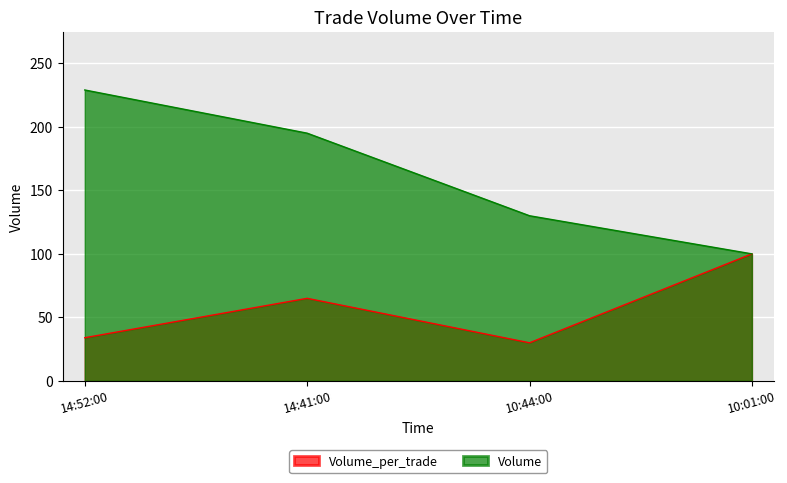

How many lines are shown in the chart?

2